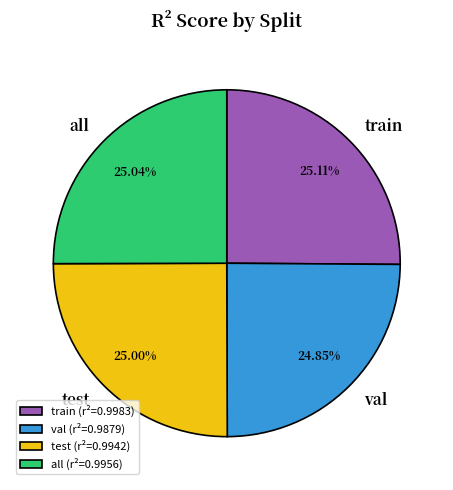

What portion of the pie excludes all?

75.0%